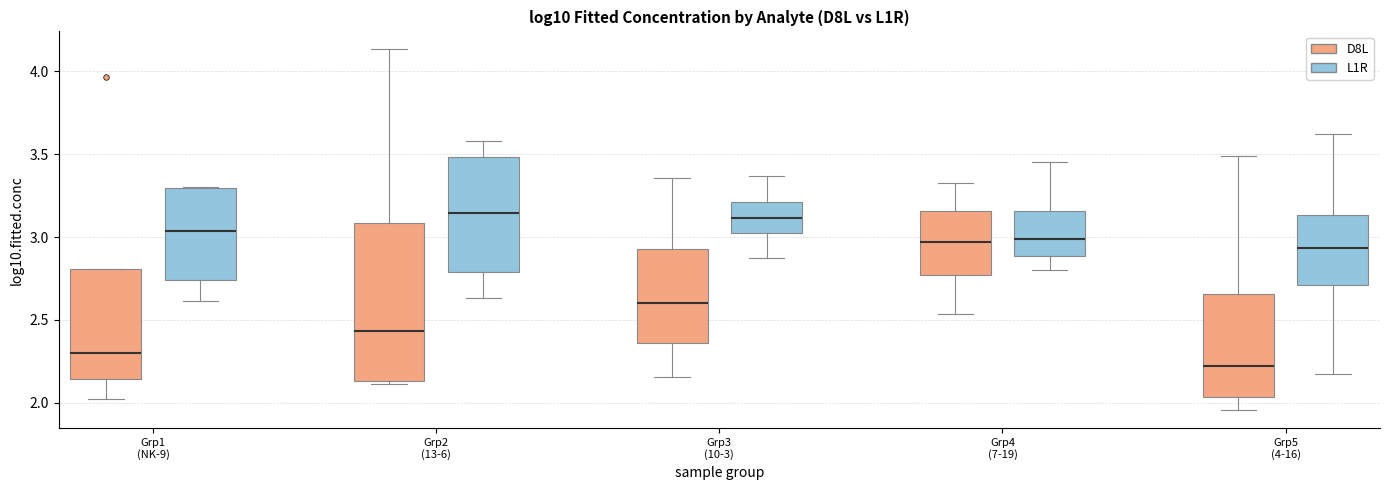

Where does the upper whisker of the box for Grp4 (7-19) (D8L) end on the y-axis? The values are not printed on the chart, so give them approximately, as read against the axis.

3.35